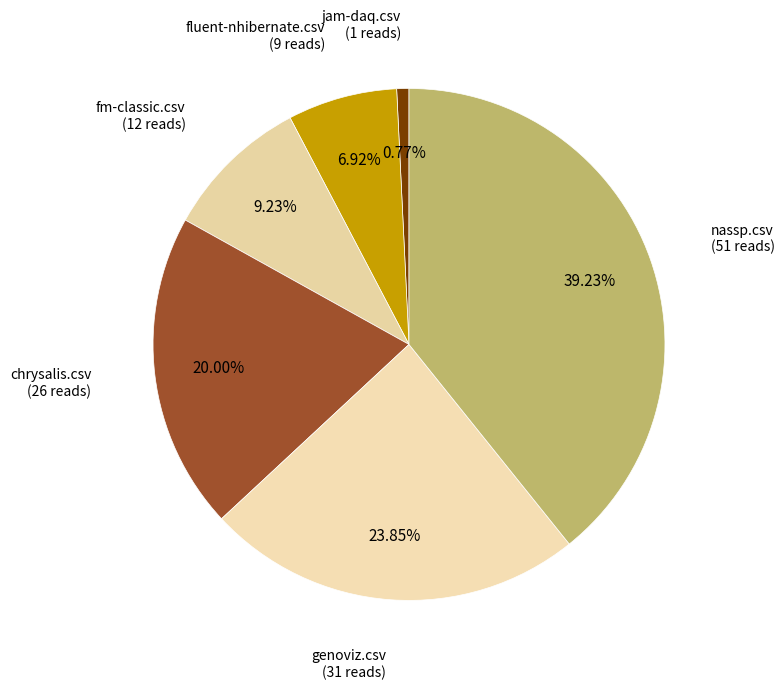

Which slice is the largest?

nassp.csv